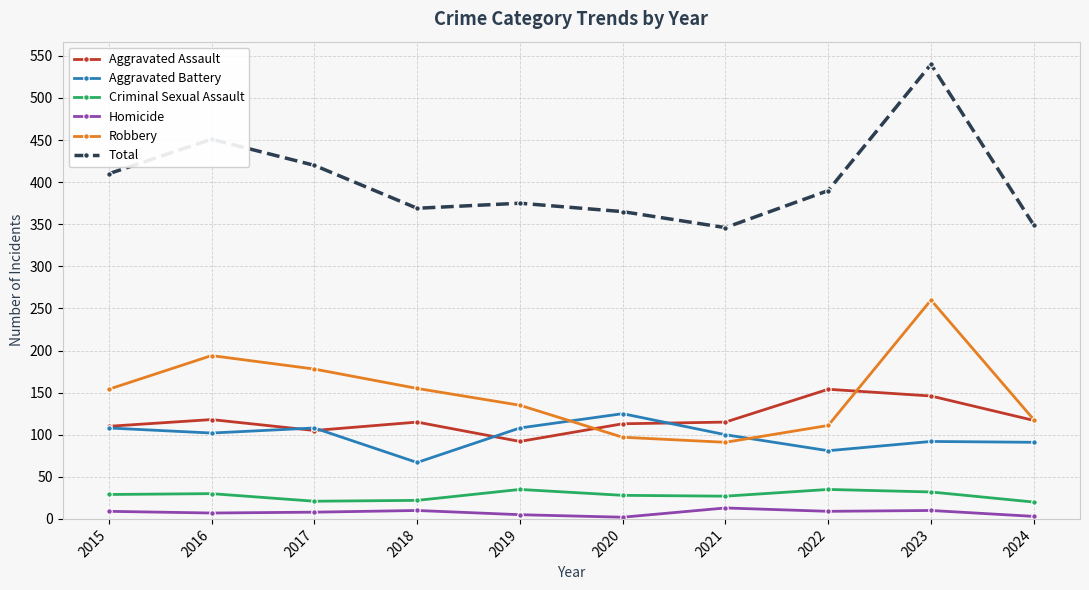

Rank the series at 2020 from lowest to highest value.

Homicide, Criminal Sexual Assault, Robbery, Aggravated Assault, Aggravated Battery, Total